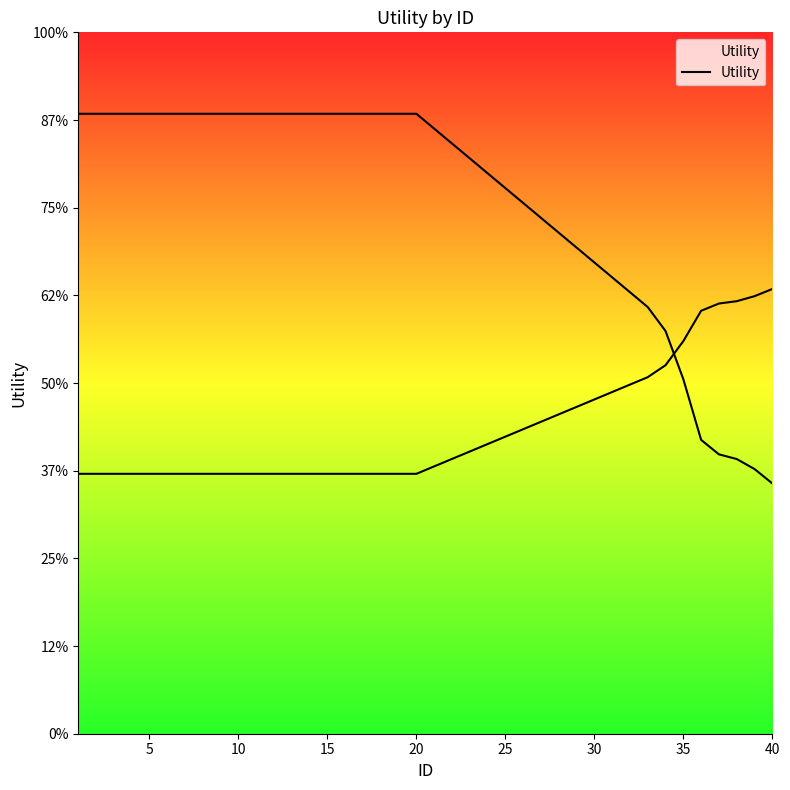

Which has a higher value, 20 or 26?

20